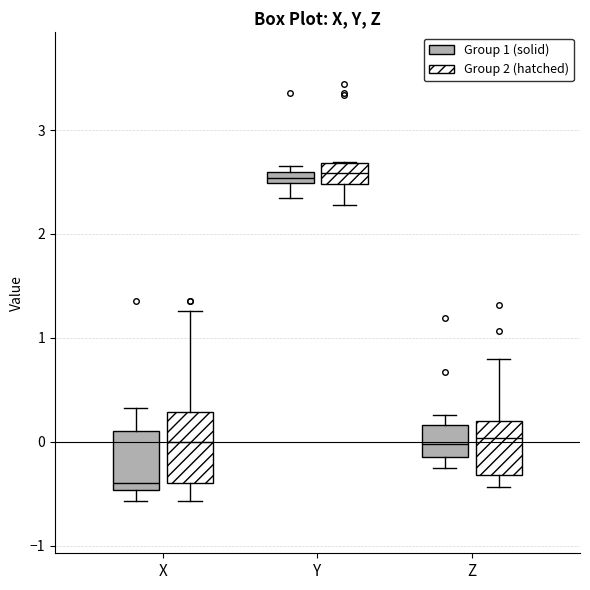

Which box is the tallest, from its lower edge to its upper edge?

X (Group 2 (hatched))